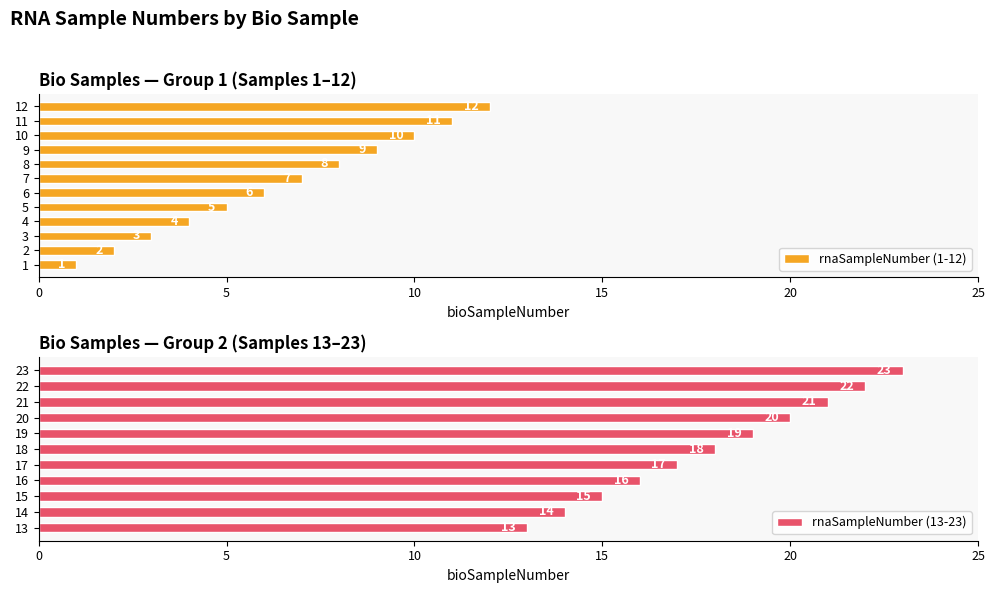

List the labels in order of value, smallest first.

1, 2, 3, 4, 5, 6, 7, 8, 9, 10, 11, 12, 13, 14, 15, 16, 17, 18, 19, 20, 21, 22, 23